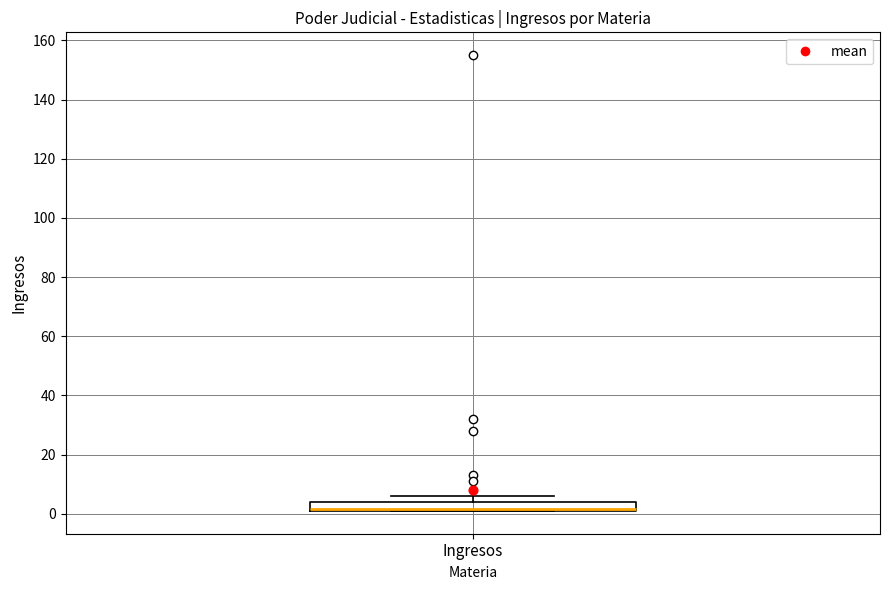

Where is the upper edge of the box for Ingresos on the y-axis? The values are not printed on the chart, so give them approximately, as read against the axis.

4